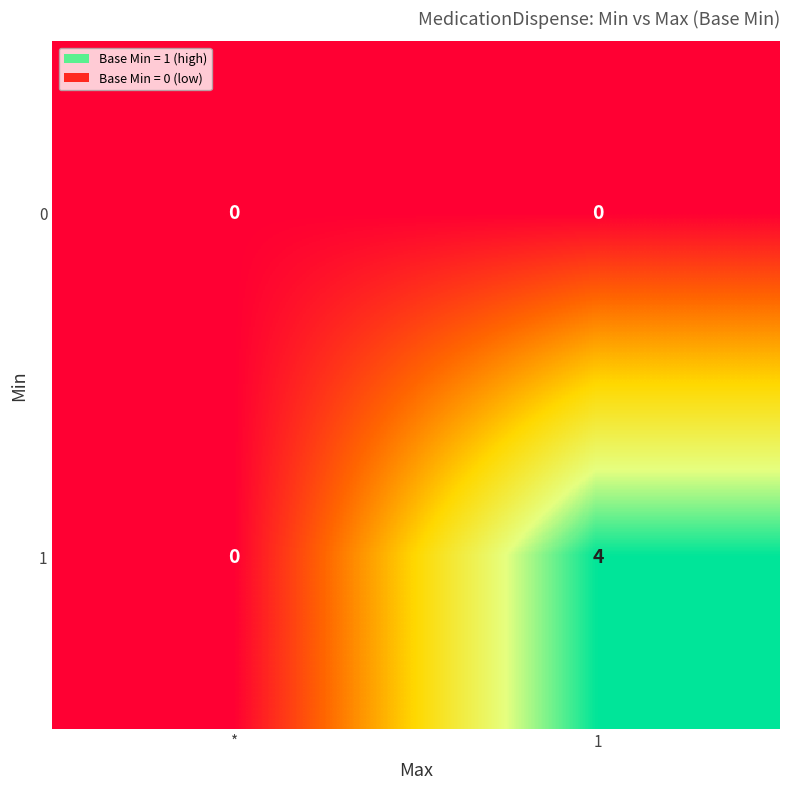

Which category has the highest value across all series?

1